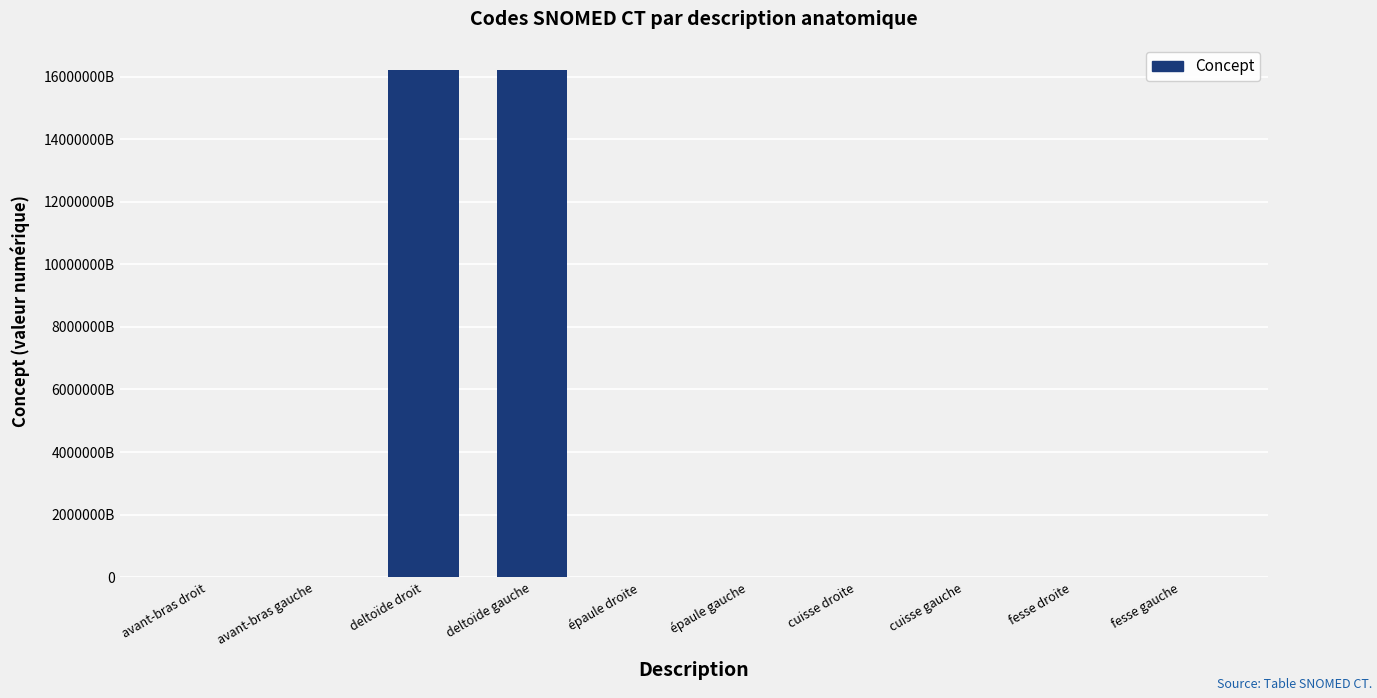

List the labels in order of value, smallest first.

cuisse droite, cuisse gauche, avant-bras droit, avant-bras gauche, épaule droite, épaule gauche, fesse gauche, fesse droite, deltoïde droit, deltoïde gauche